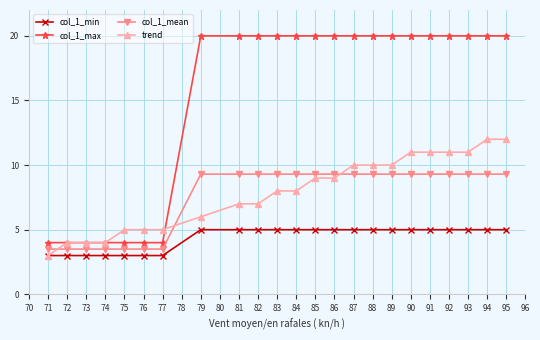

How many col_1_max values are between 4 and 20?

23